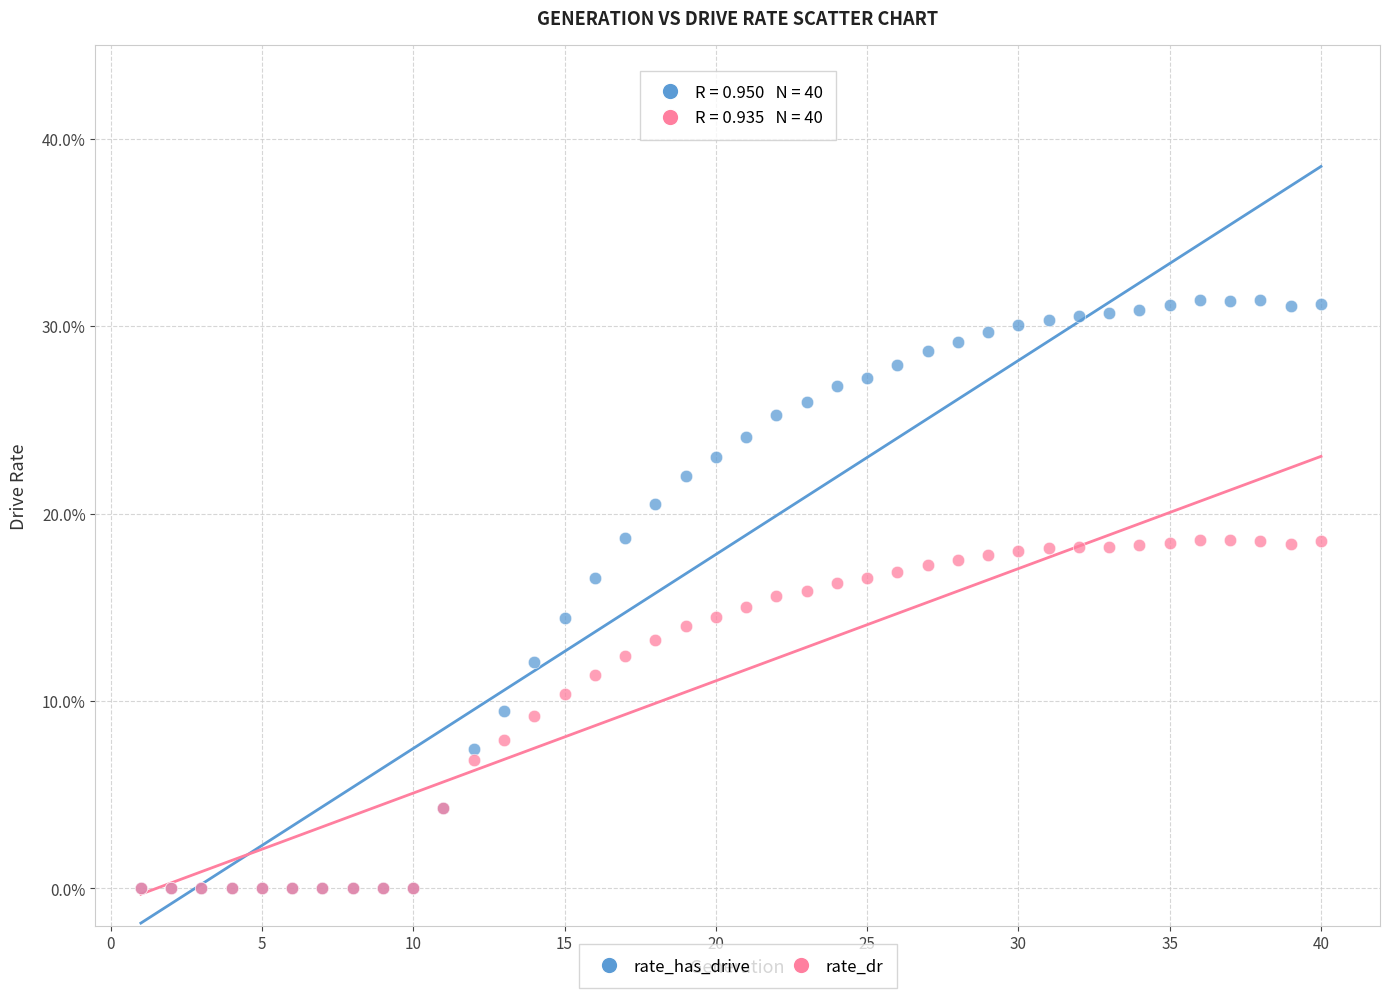

What are all the series names shown in the legend?

rate_has_drive, rate_dr